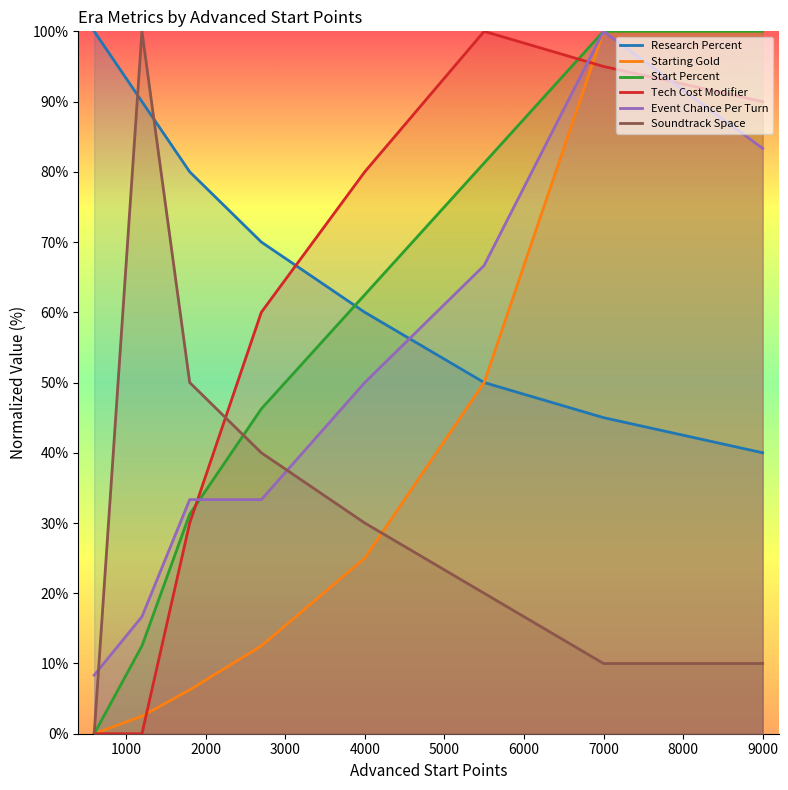

True or false: Research Percent and Event Chance Per Turn cross at least once.

True